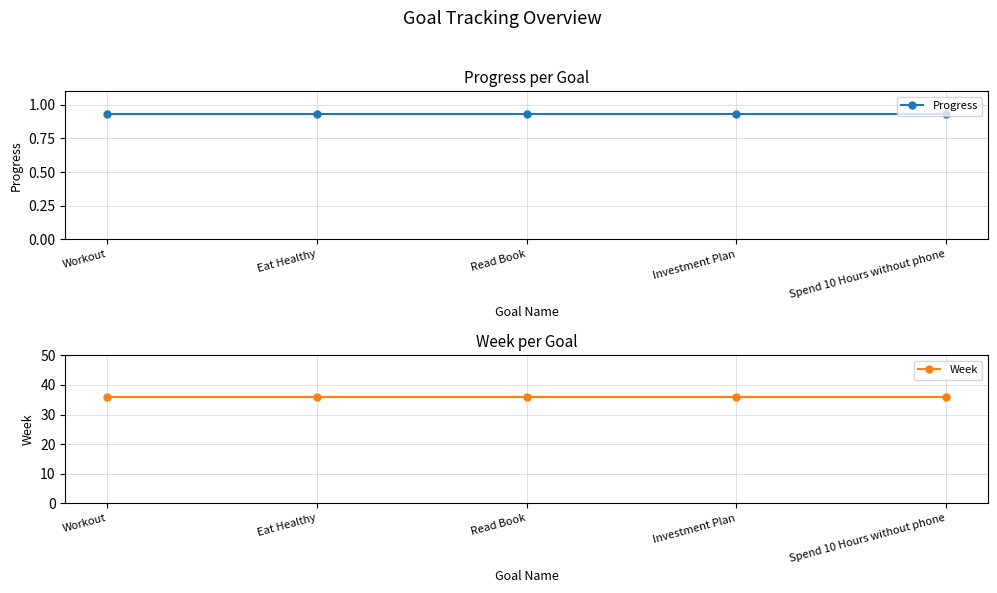

Does the chart display data point markers on the line(s)?

Yes